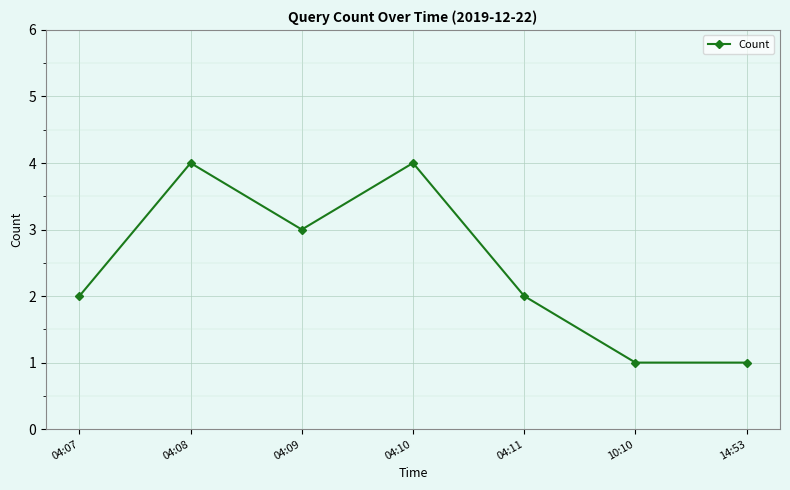

What is the ratio of the value at 04:10 to the value at 04:11?

2.0